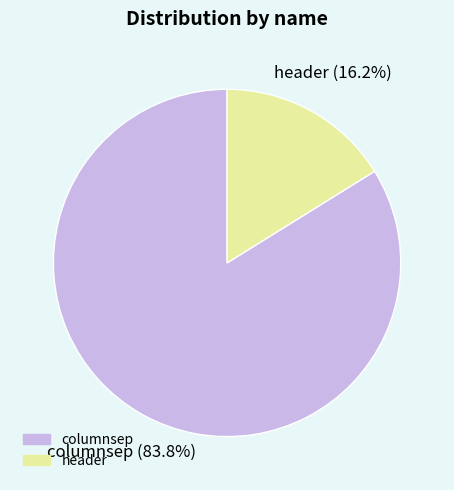

To the nearest percent, what percentage of the pie is columnsep?

84%